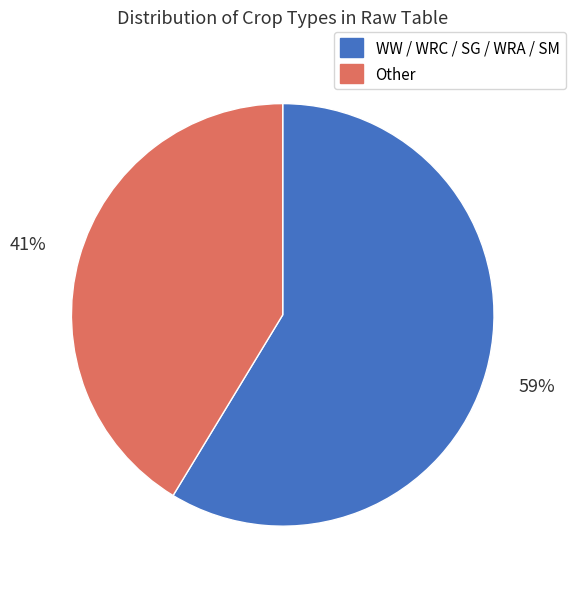

Is there a majority slice in this chart?

Yes